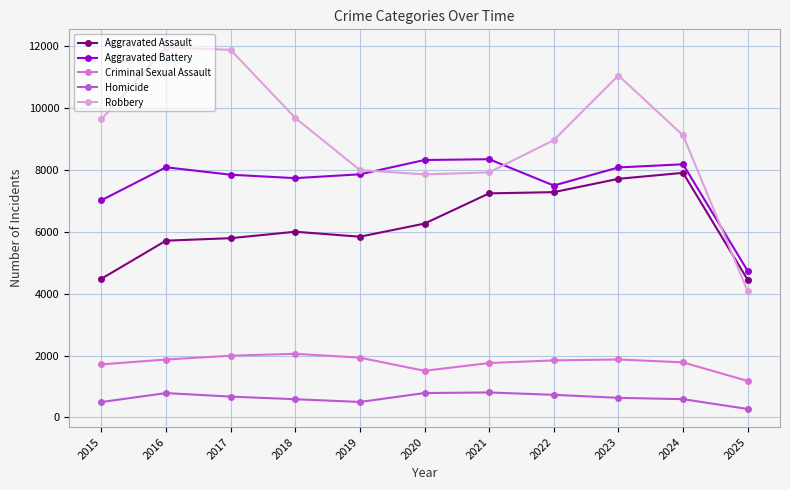

Is it true that Aggravated Battery equals 11431 at 2021?

False